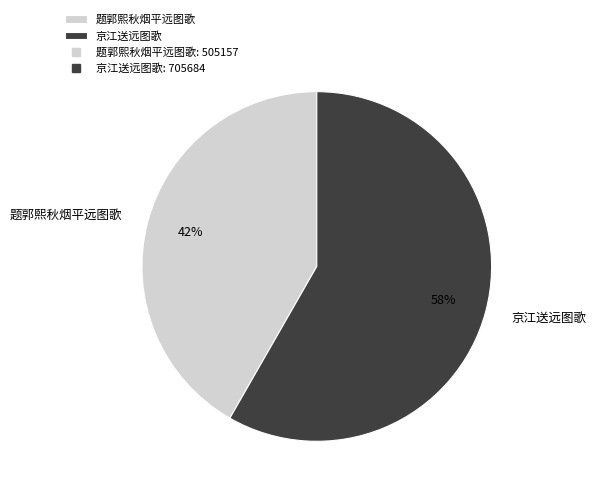

Is it true that 京江送远图歌 is 65% of the pie?

False